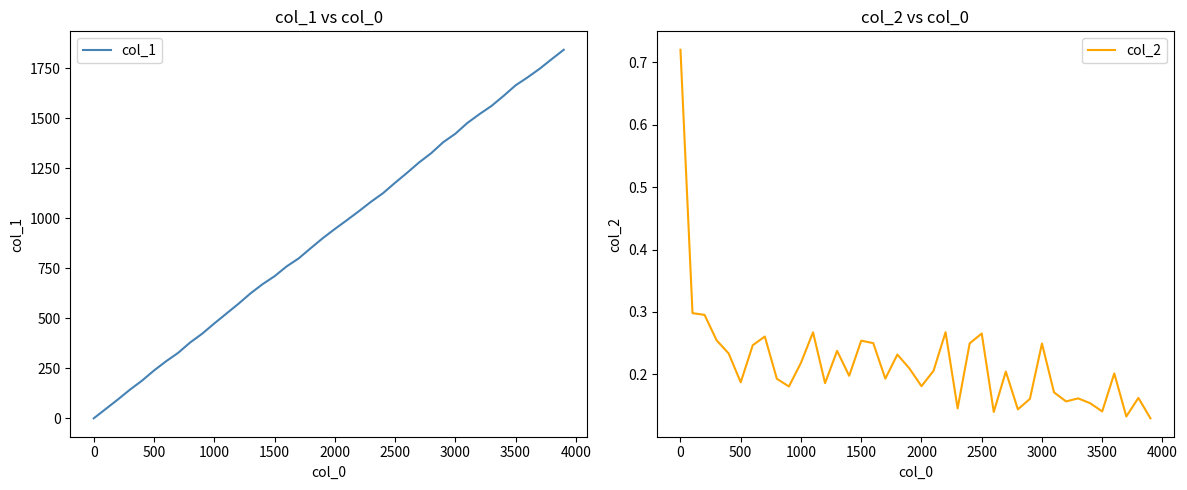

What is the sum of all col_2 values?

8.7